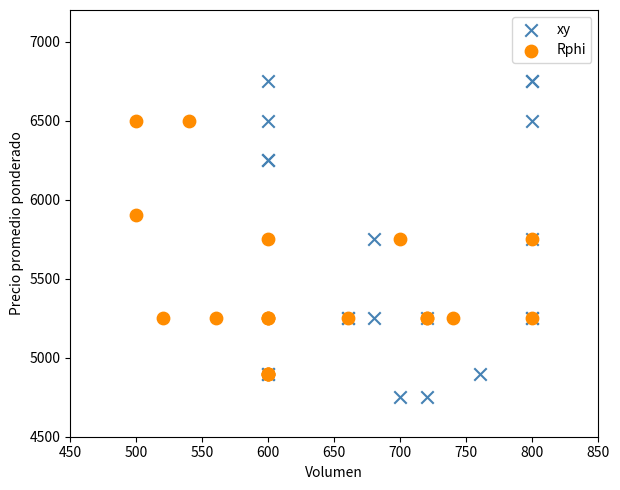

Which series reaches the minimum Y coordinate?

xy